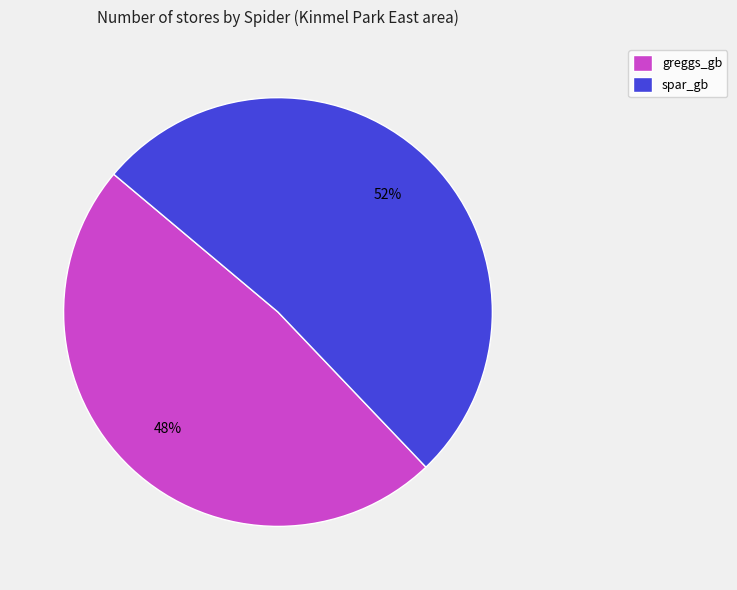

Count the number of slices in the pie.

2